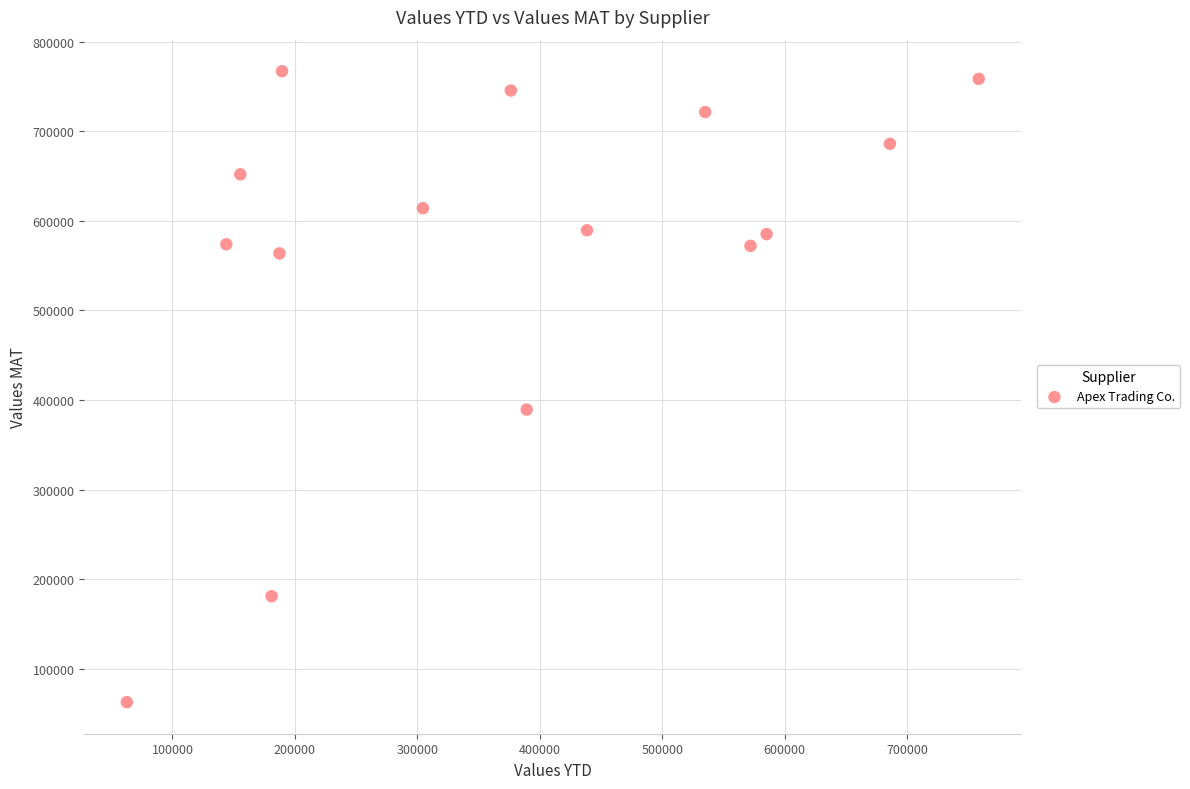

What Y value in the scatter plot is closest to 414895?

389320